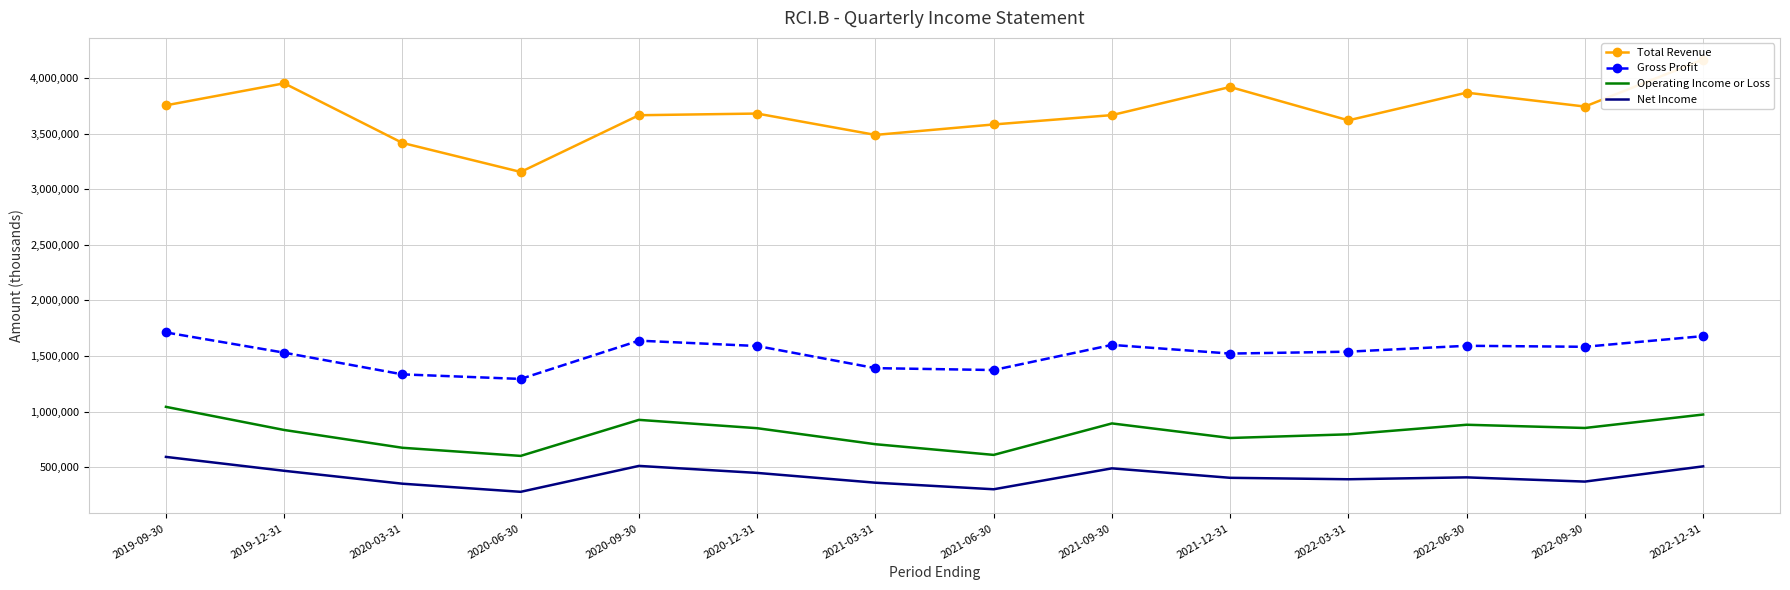

Rank the series at 2022-12-31 from lowest to highest value.

Net Income, Operating Income or Loss, Gross Profit, Total Revenue